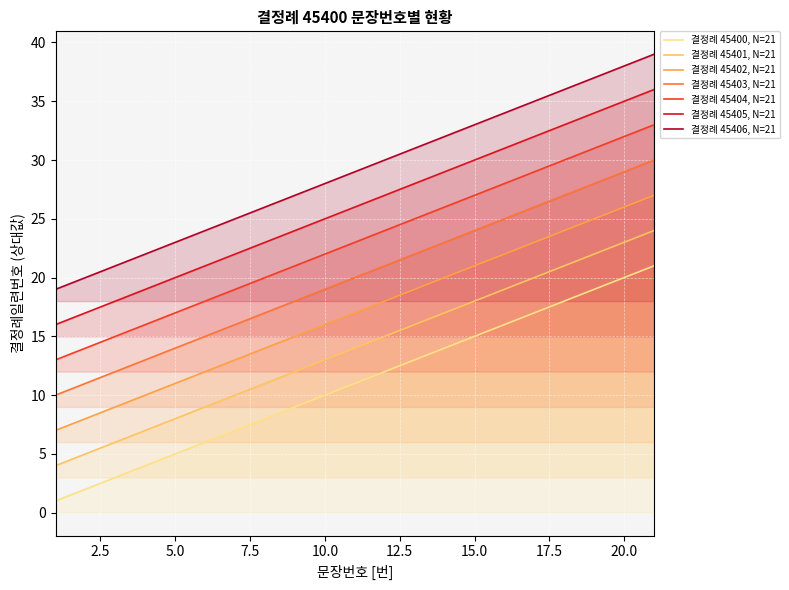

What is the difference between the maximum and minimum values?

20